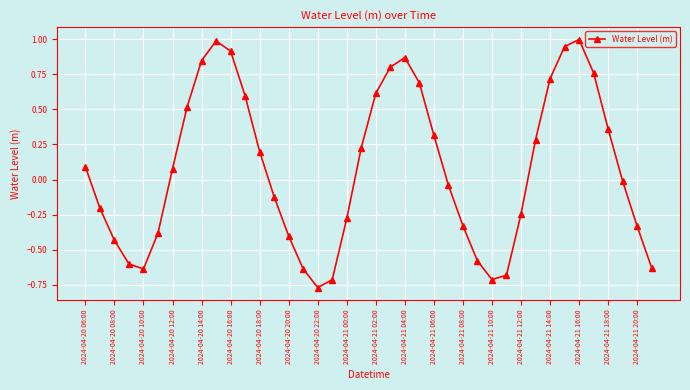

How many interior local valleys (lower than both neighbors) does the data have?

3